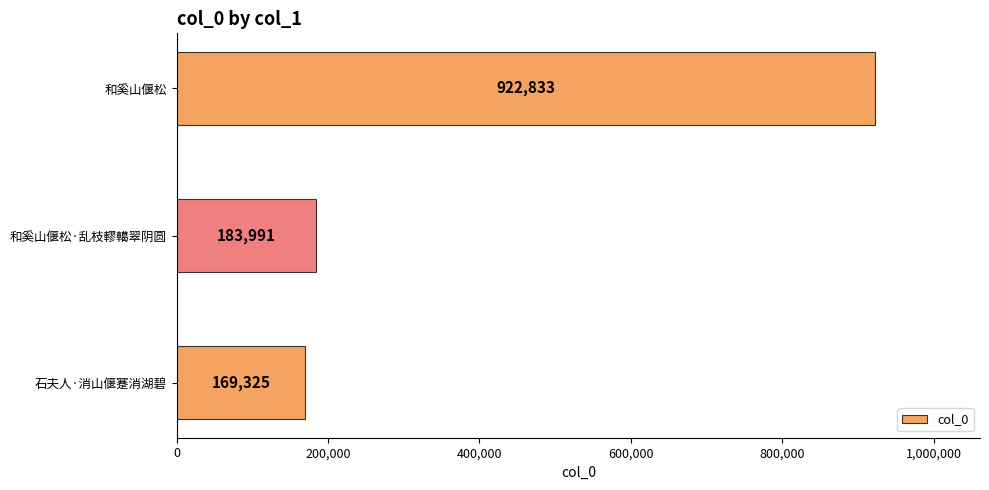

Are the bars grouped side by side (vs. stacked)?

No